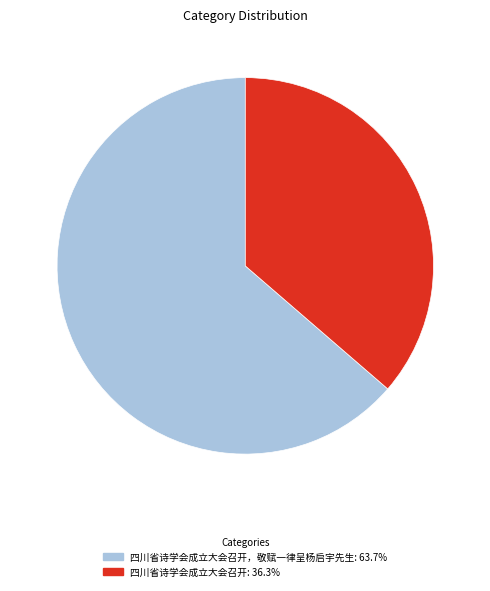

Is there a majority slice in this chart?

Yes